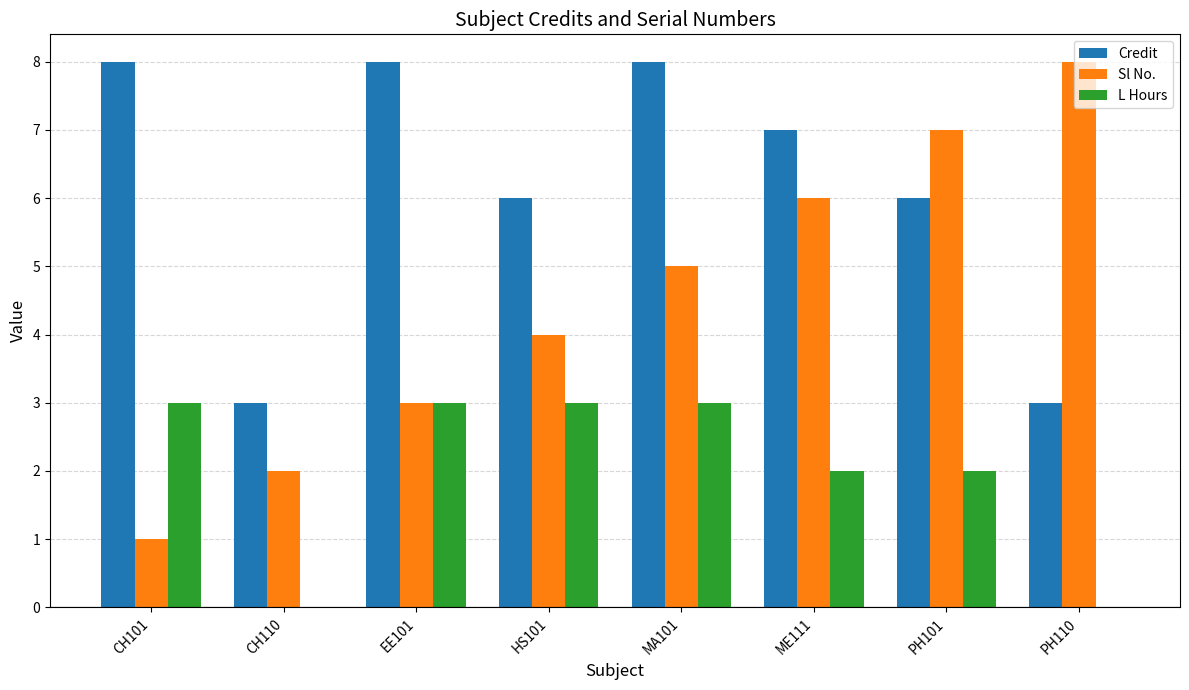

How many data points does each series have?

8